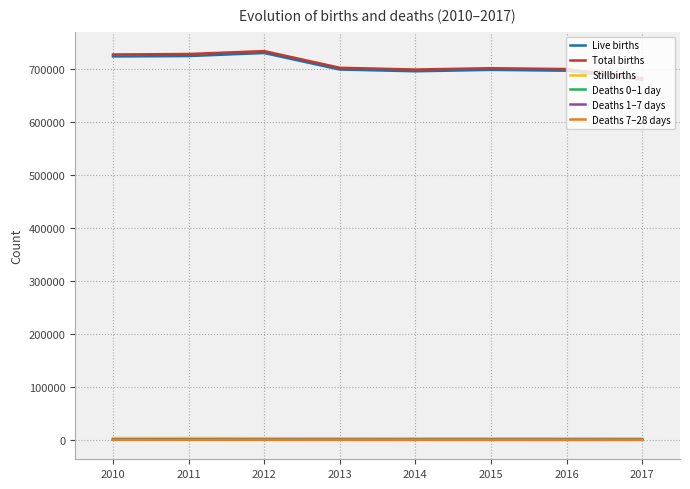

What is the greatest value displayed?

733232